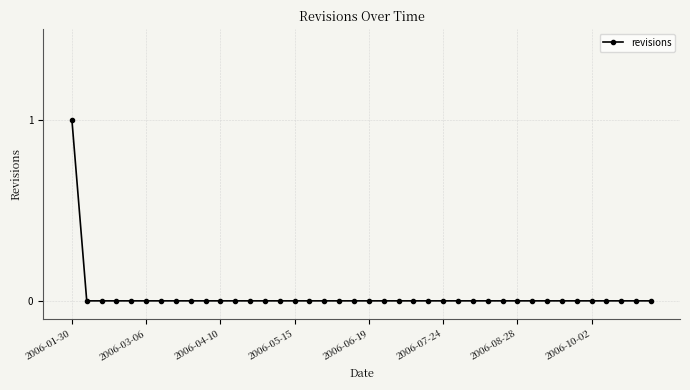

Which category has the highest value across all series?

2006-01-30